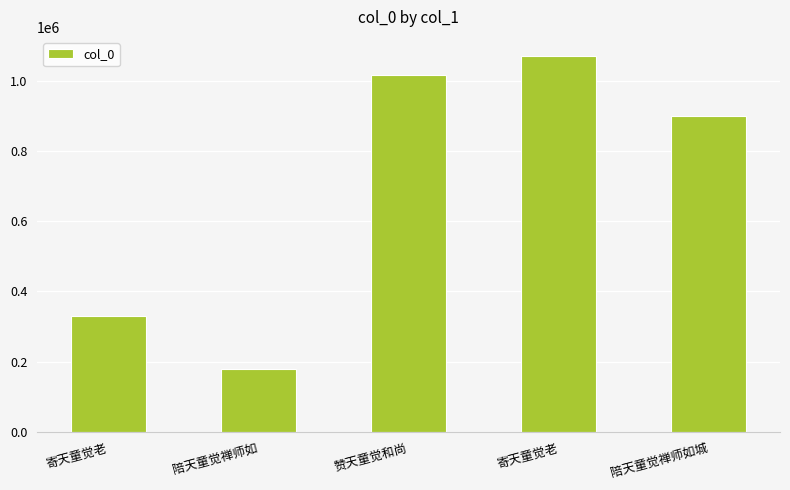

Reading right to left, list all the values displayed in this chart.

陪天童觉禅师如城=899158	寄天童觉老=1070953	赞天童觉和尚=1016913	陪天童觉禅师如=179460	寄天童觉老=330802